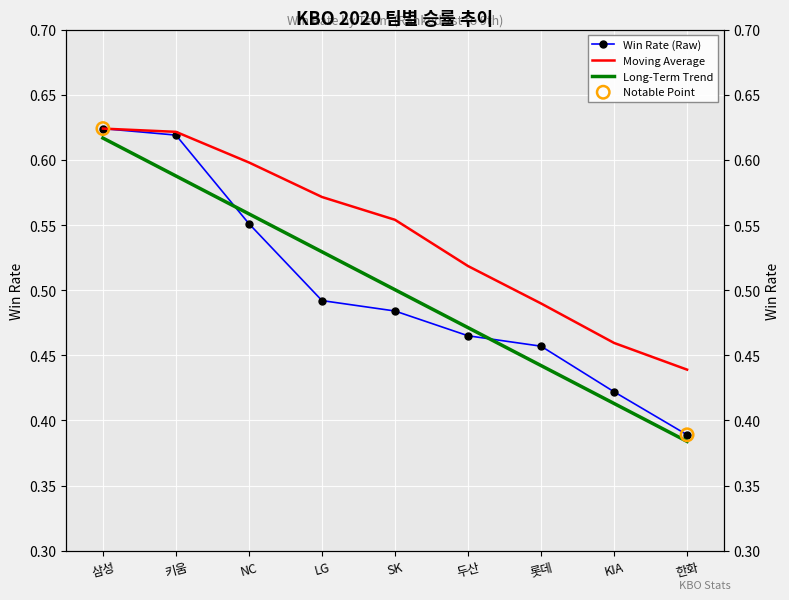

What is the total value across all series at KIA?

1.3